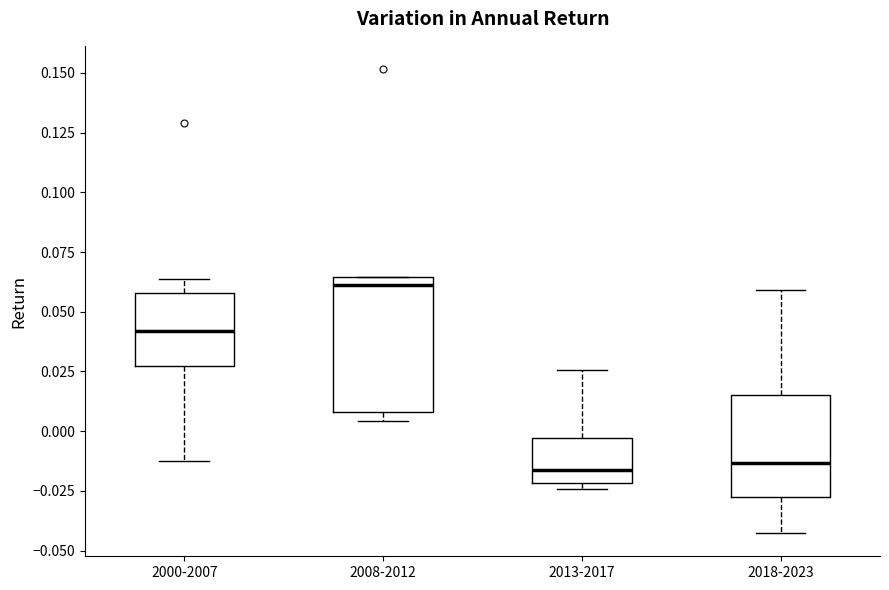

Comparing the boxes themselves (not the whiskers), which one is the tallest?

2008-2012